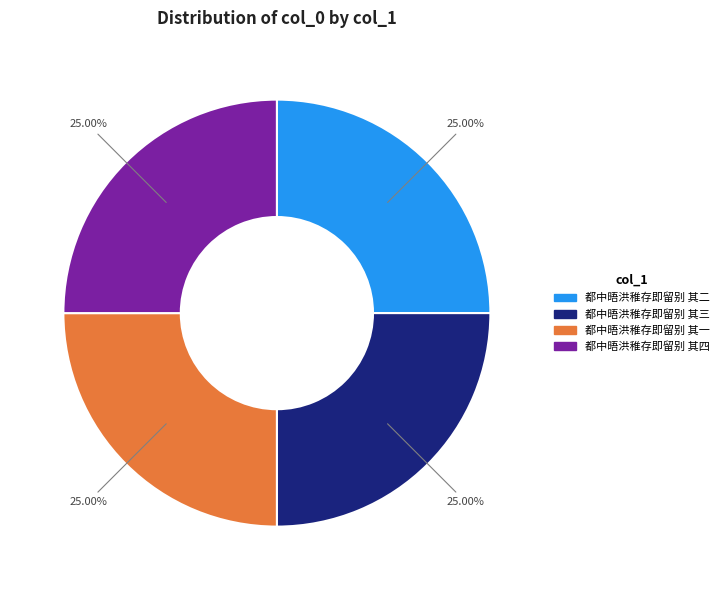

Is there any slice that represents more than half of the pie?

No